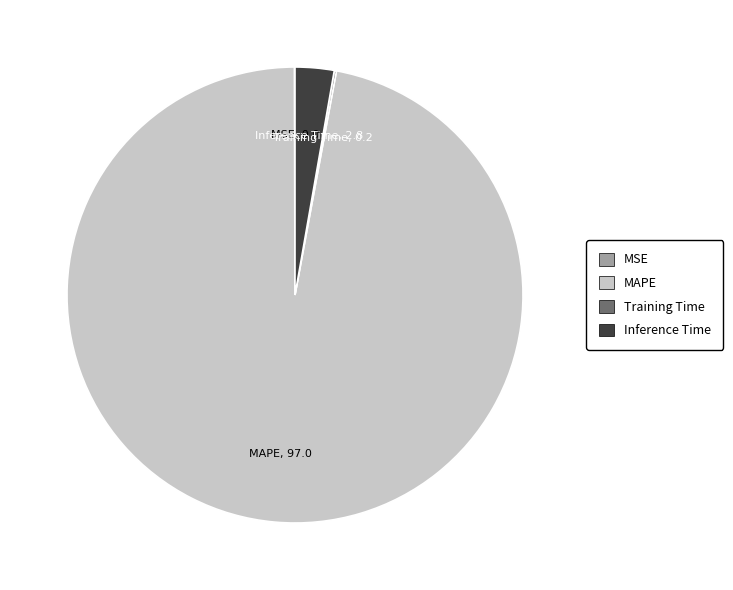

The Inference Time slice represents 3% of the pie. True or false?

True